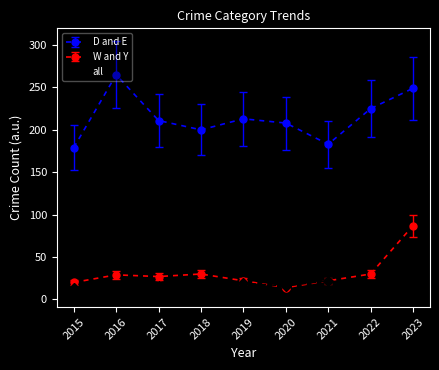

Is the value of W and Y at 2022 greater than the value of all at 2021?

Yes